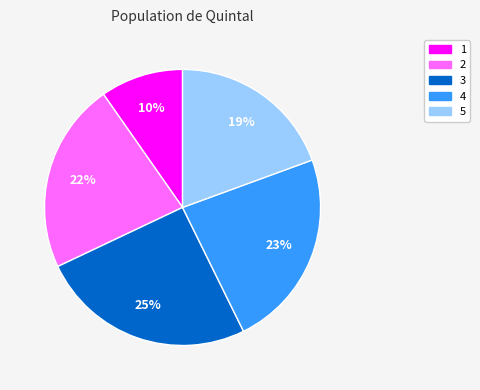

Which slice is the smallest?

1